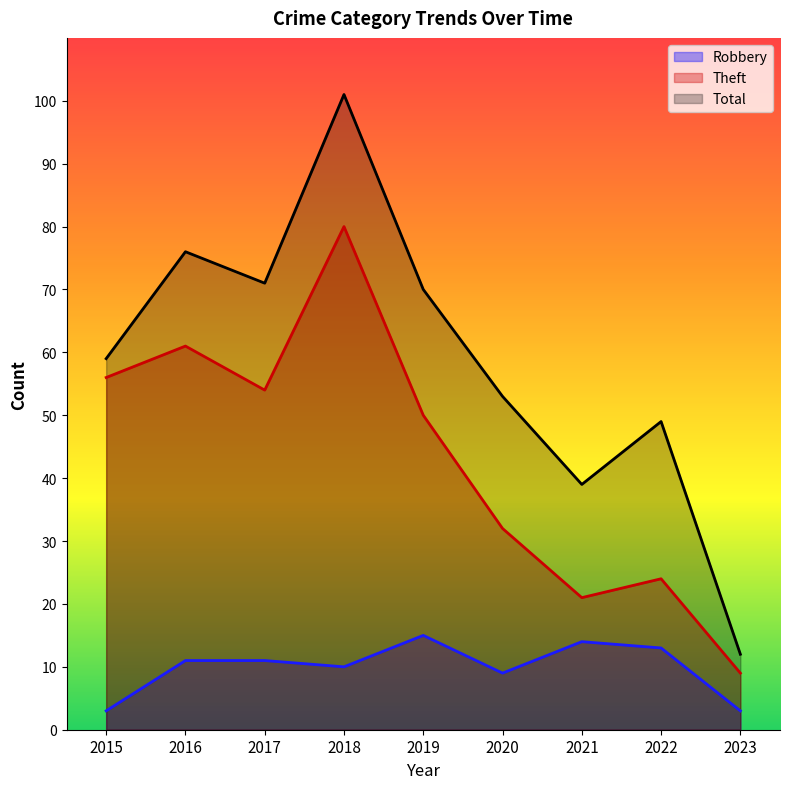

Which series has the largest range (max minus min)?

Total